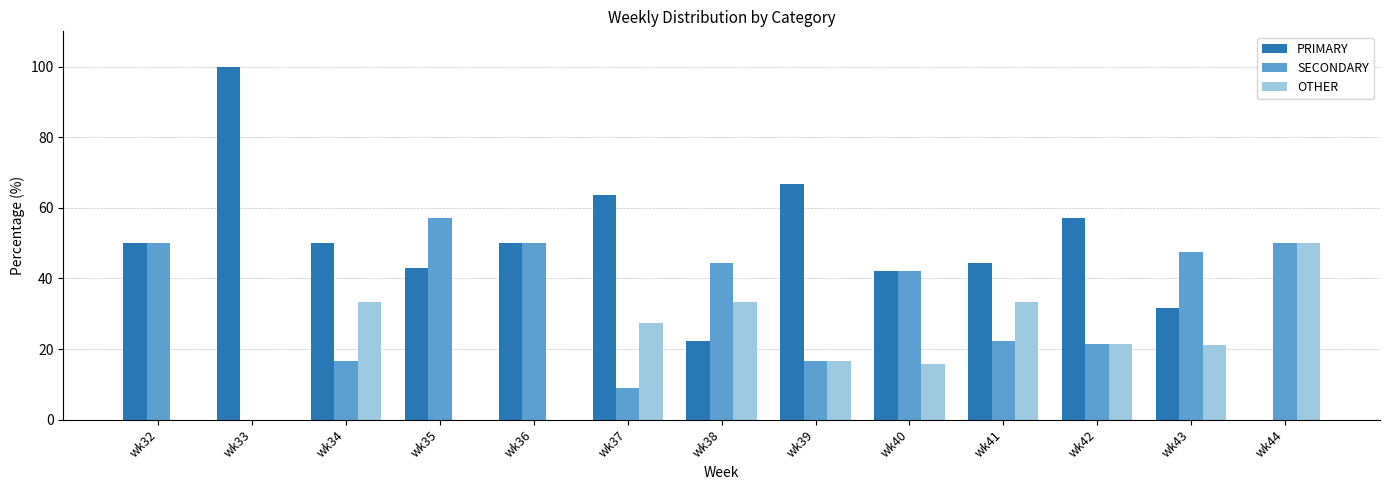

How many distinct data groups are displayed?

3